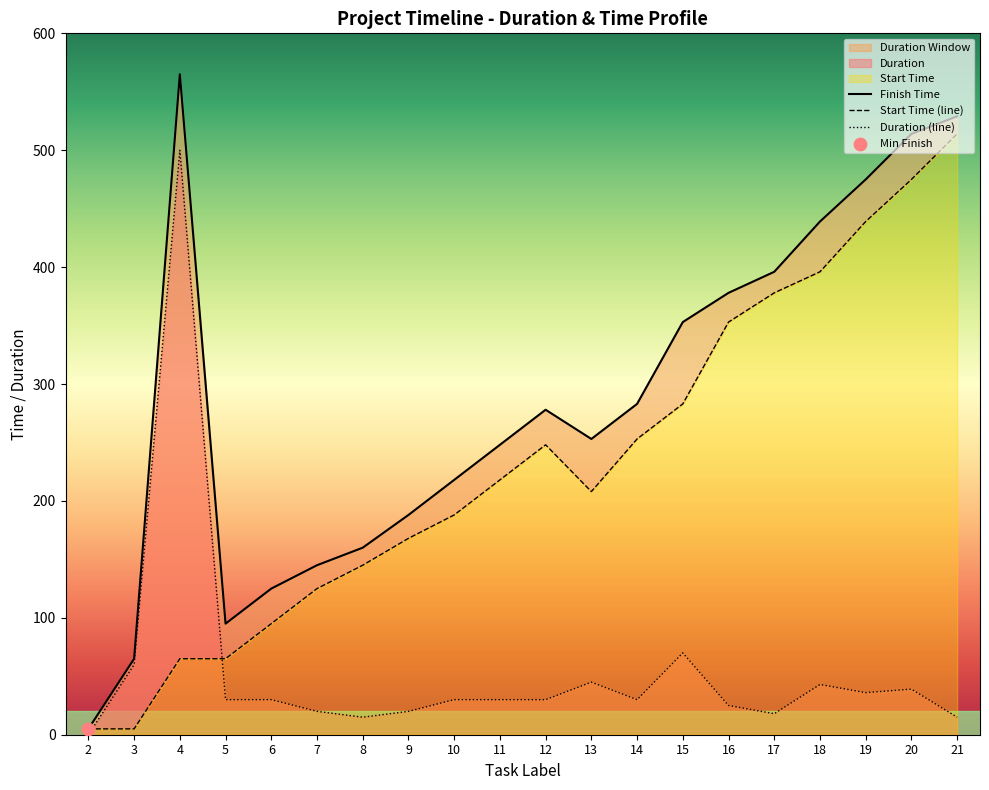

Which series contains the lowest Y value?

Duration